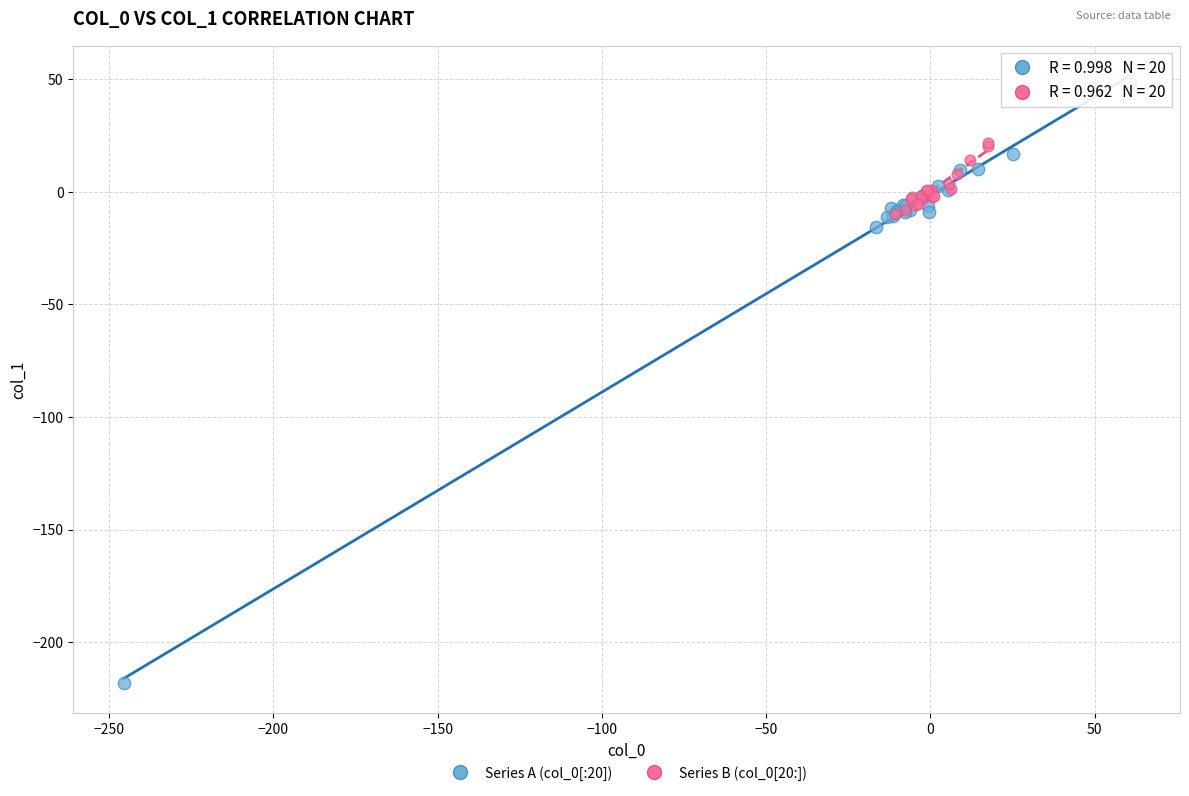

What are all the series names shown in the legend?

Series A (col_0[:20]), Series B (col_0[20:])